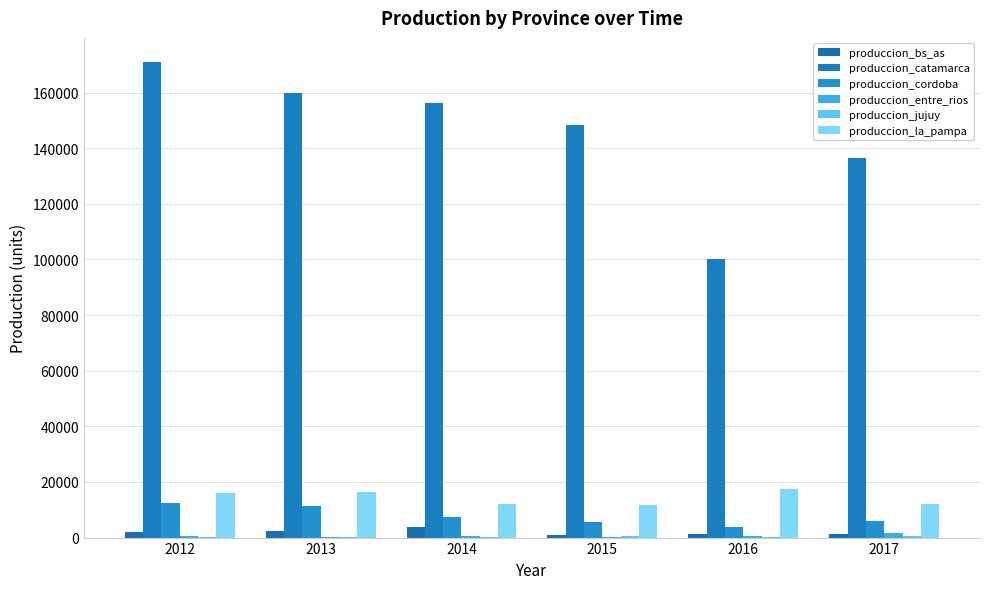

What is the sum of the produccion_jujuy values at 2013 and 2015?

743.8